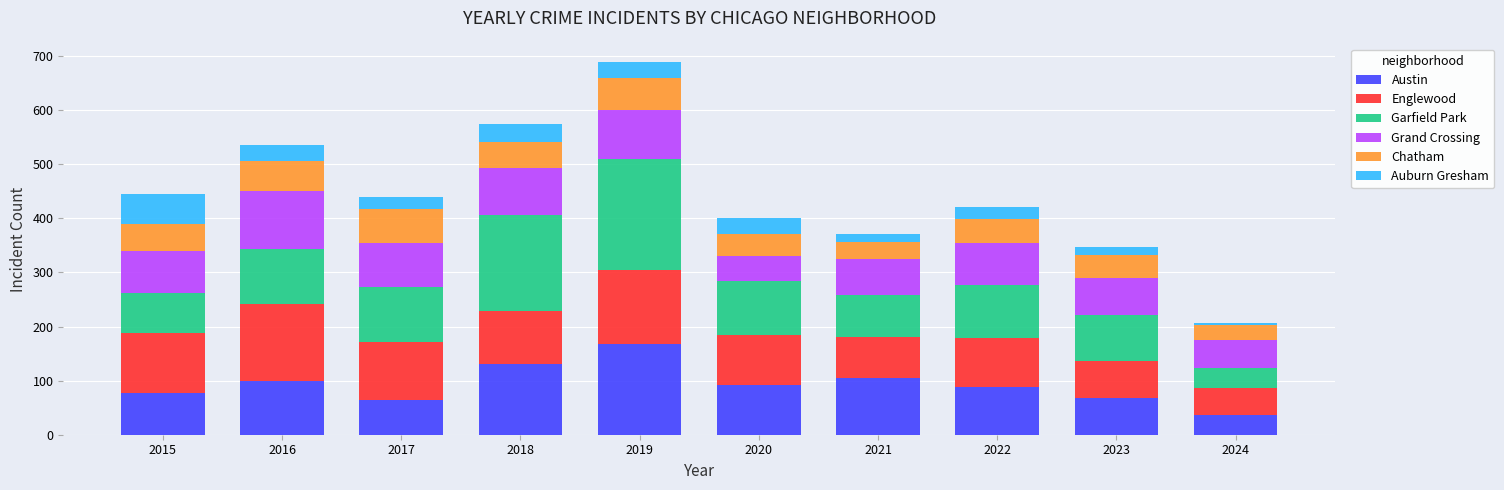

The value of Austin at 2021 is 160. True or false?

False